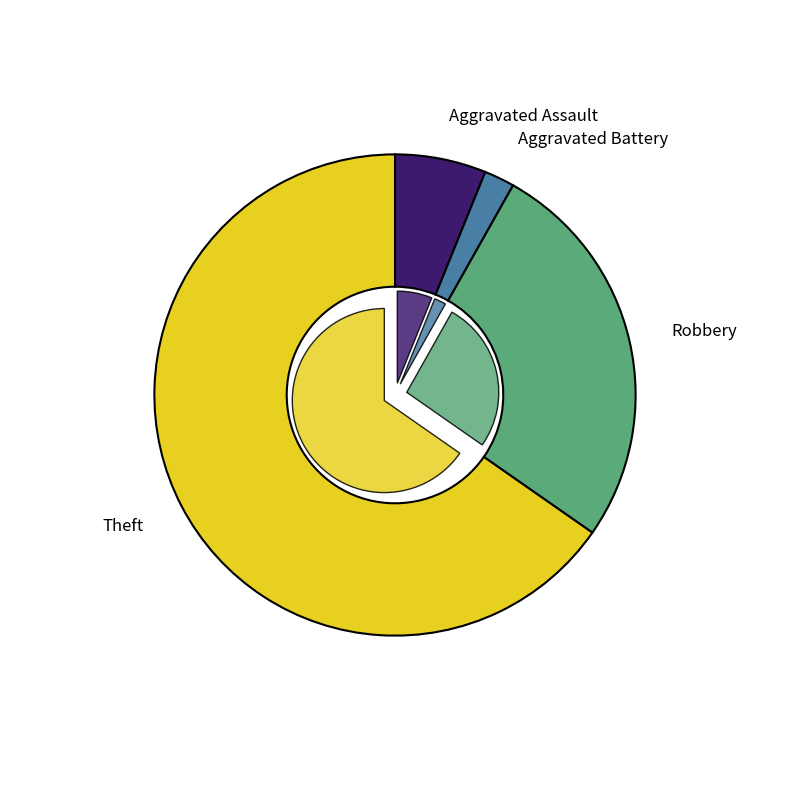

What percentage is the Aggravated Assault slice, to the nearest percent?

6%